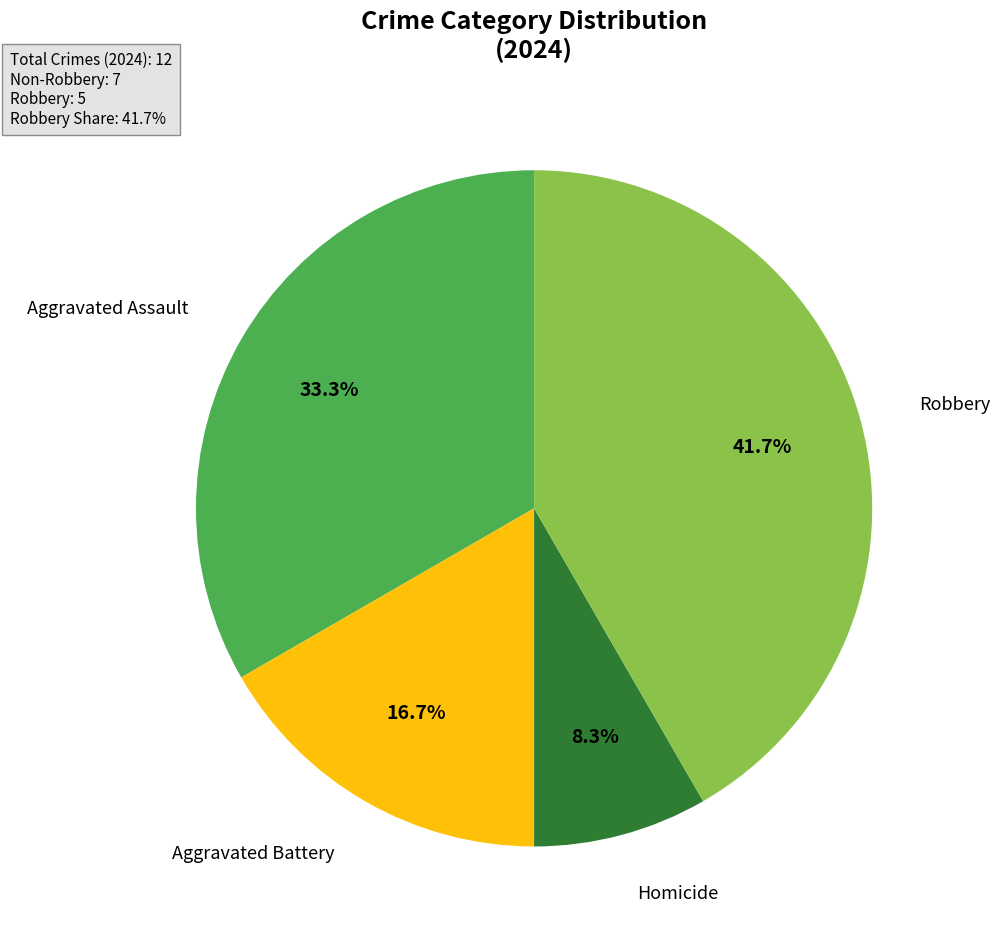

Does any single category account for the majority?

No